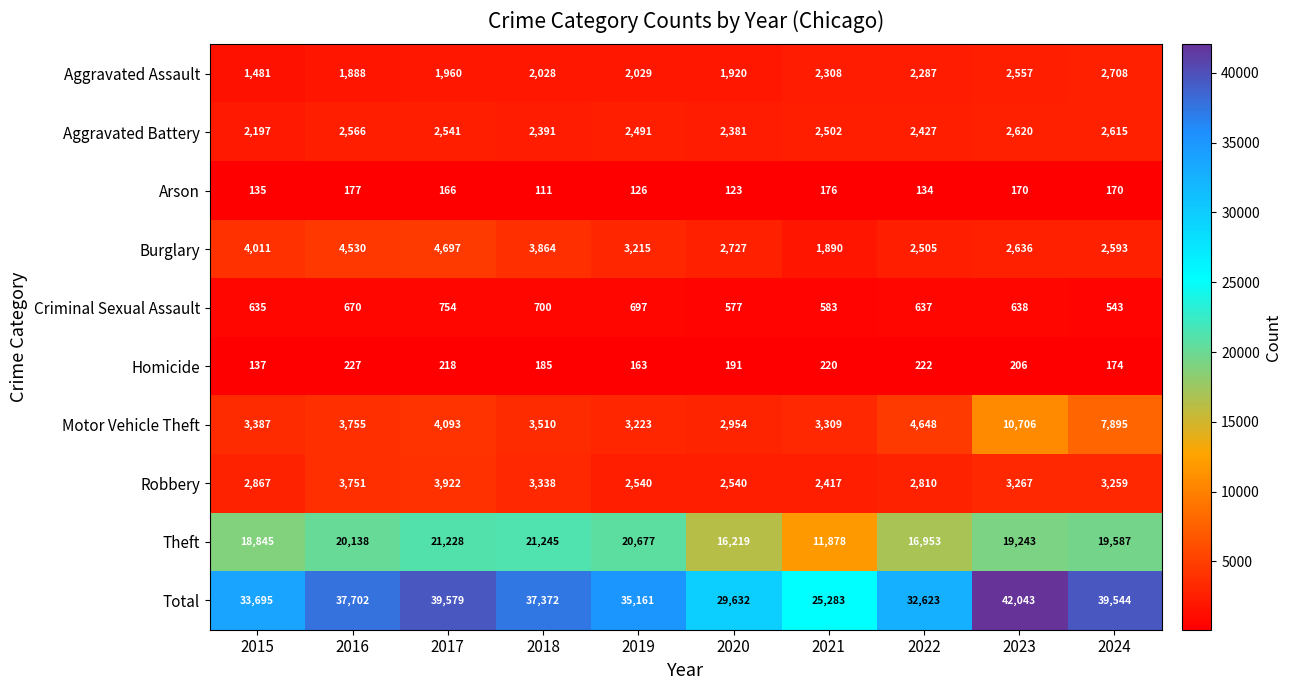

The value of Aggravated Battery at 2020 is 3878. True or false?

False